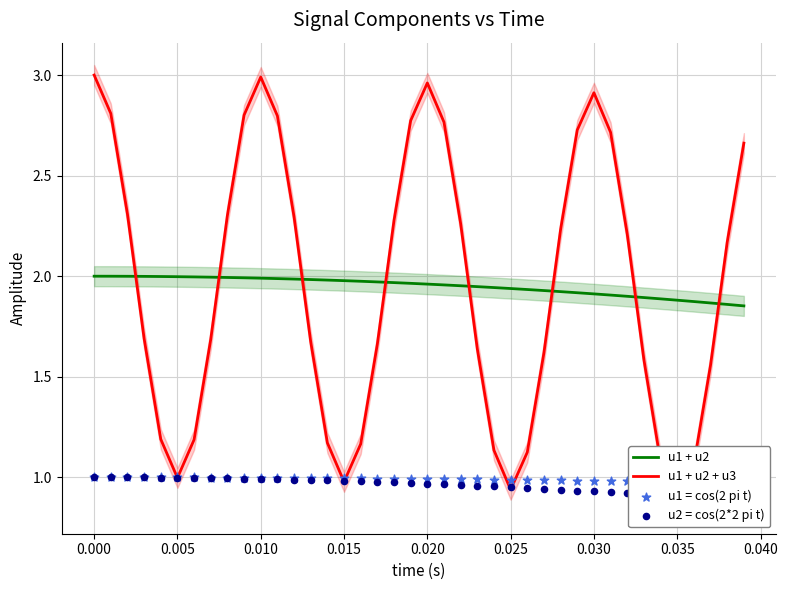

Which series has the widest spread of Y values?

u1 + u2 + u3